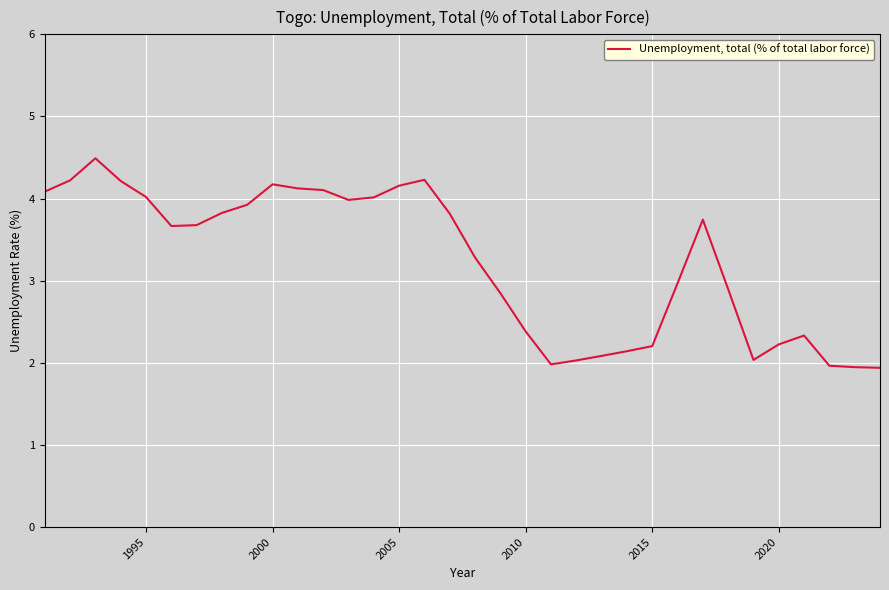

What is the difference between the maximum and minimum values?

2.6